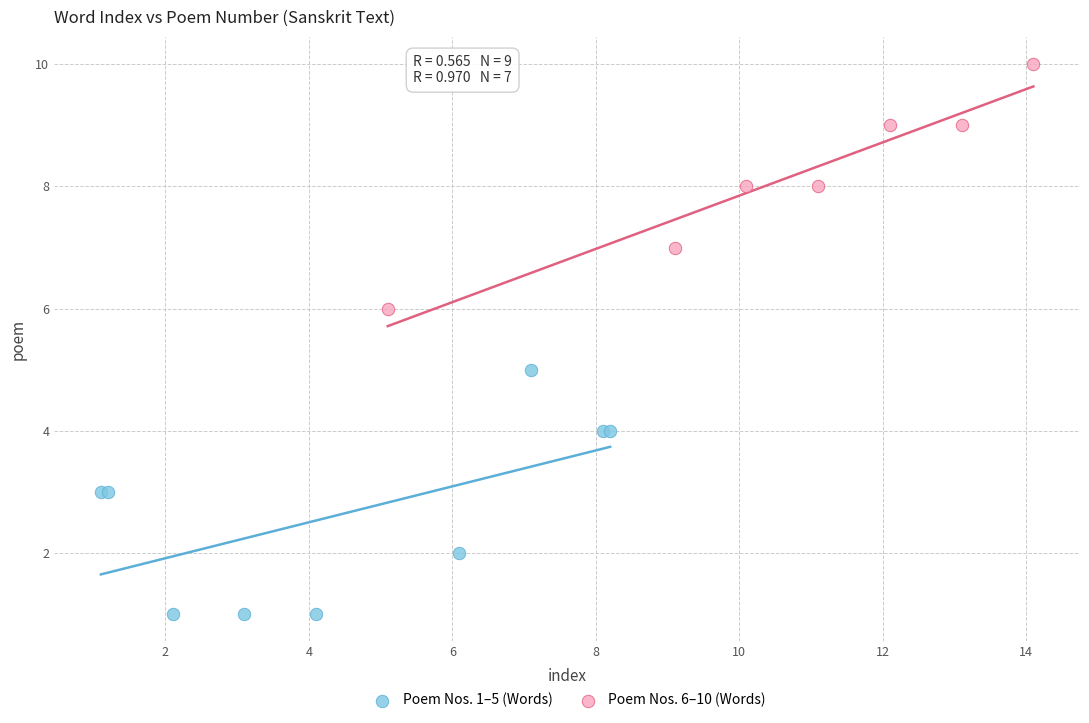

Which series reaches the minimum Y coordinate?

Poem Nos. 1–5 (Words)